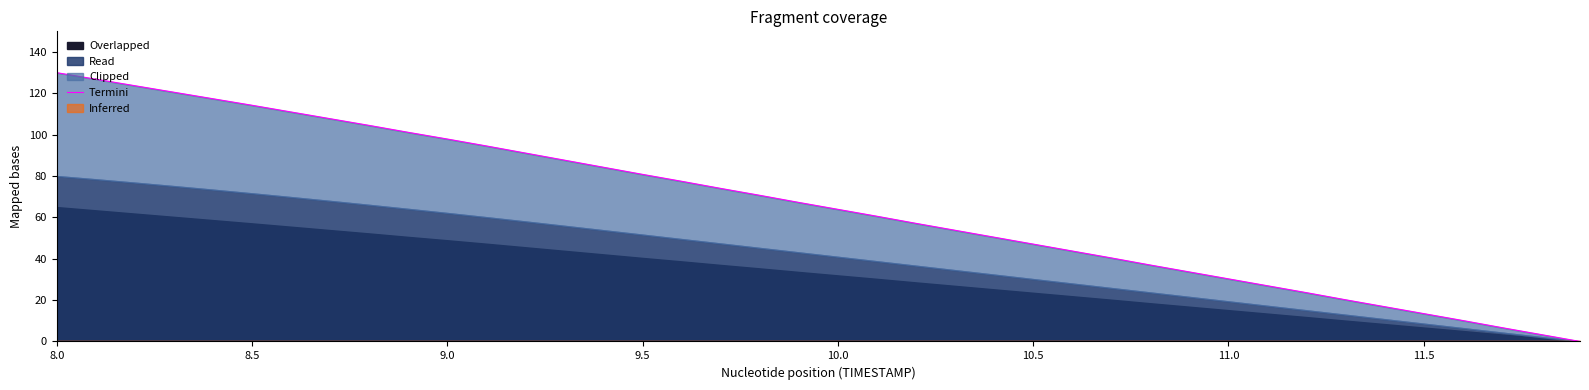

How many lines are shown in the chart?

1